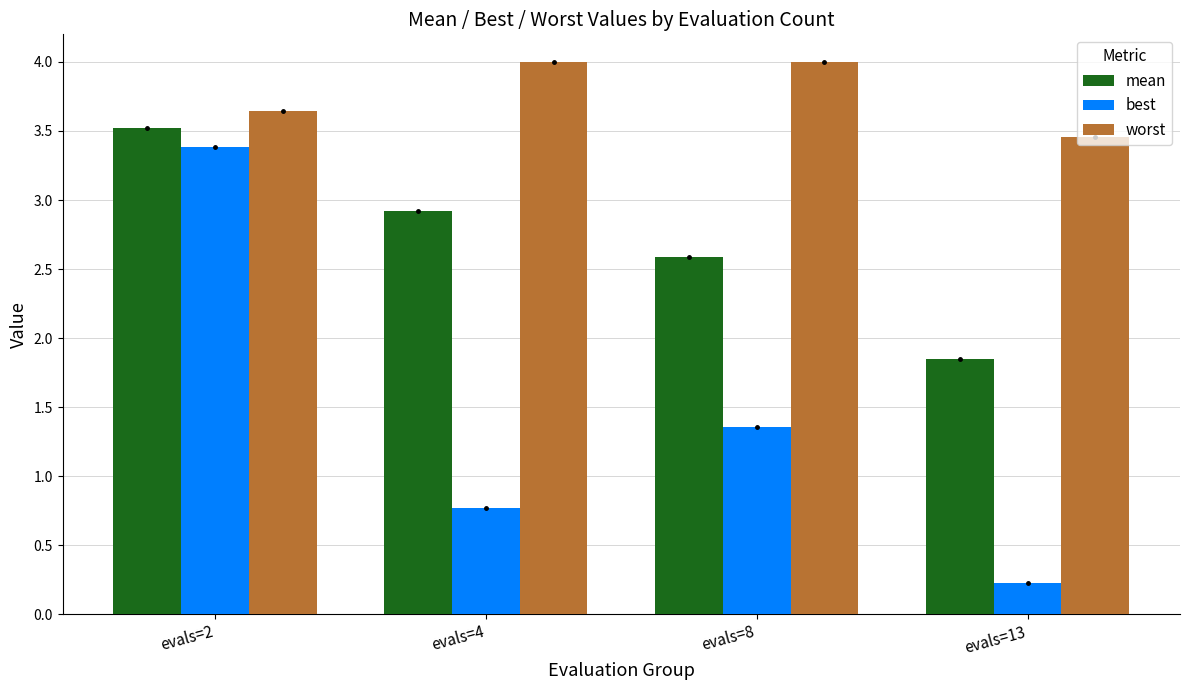

At which category is the sum across all series the highest?

evals=2